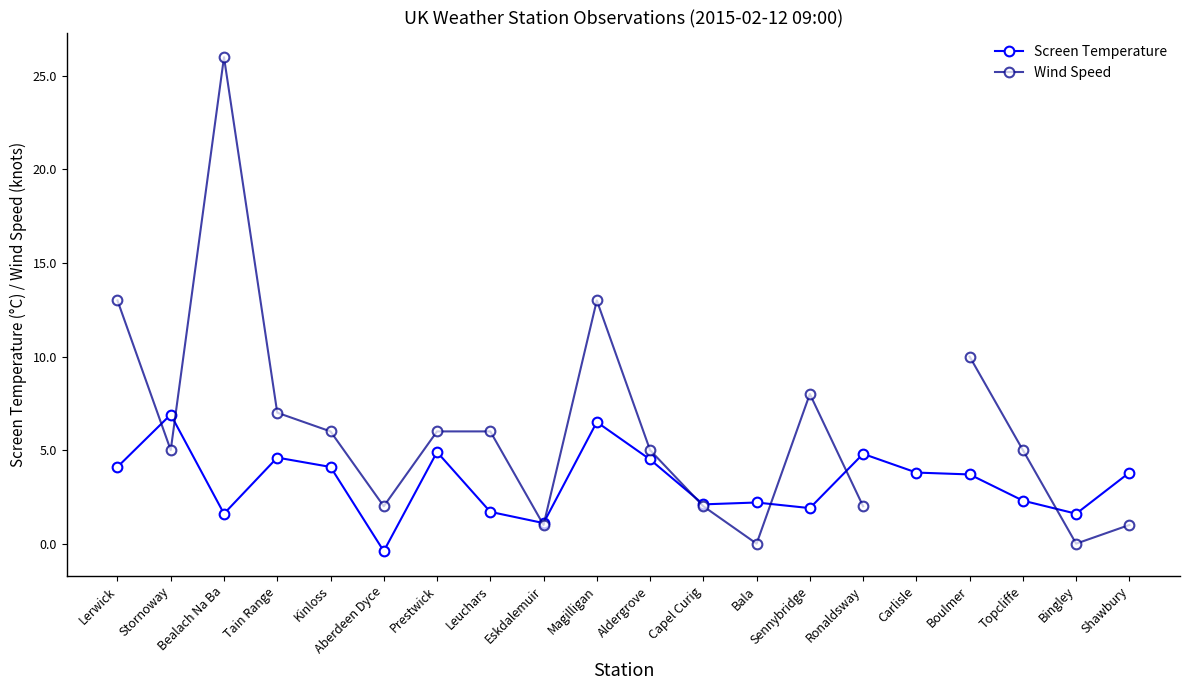

Which series has the widest spread of values?

Wind Speed